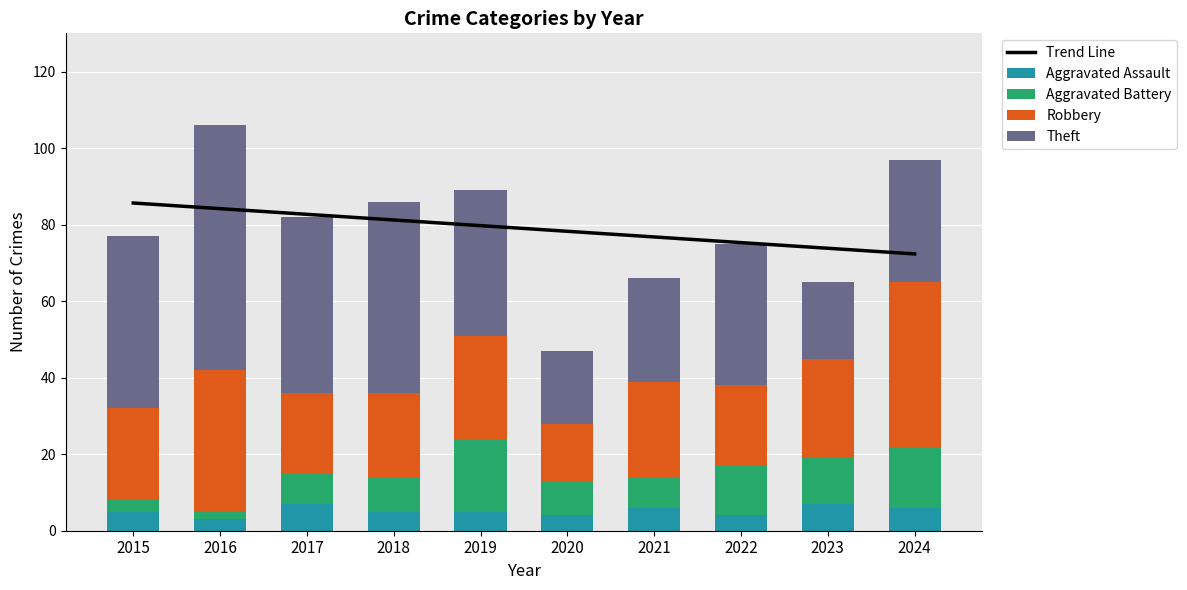

How many values in the Robbery series exceed 25?

4